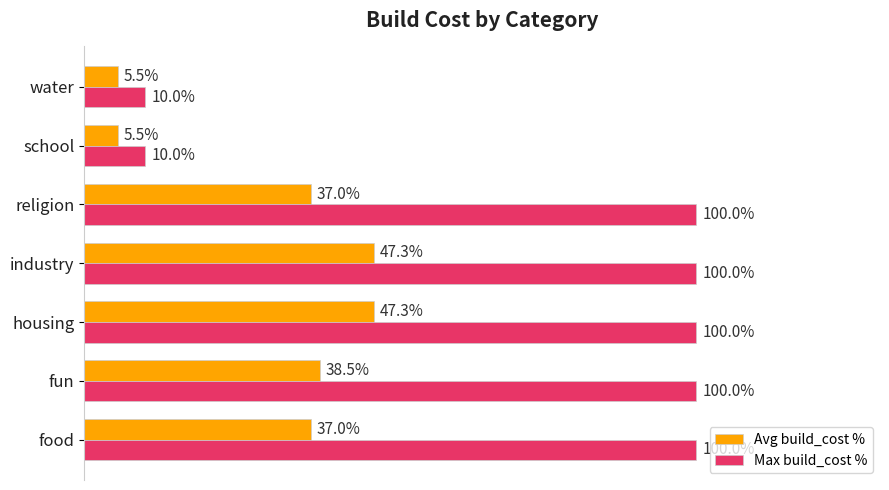

Which series has the widest spread of values?

Max build_cost %